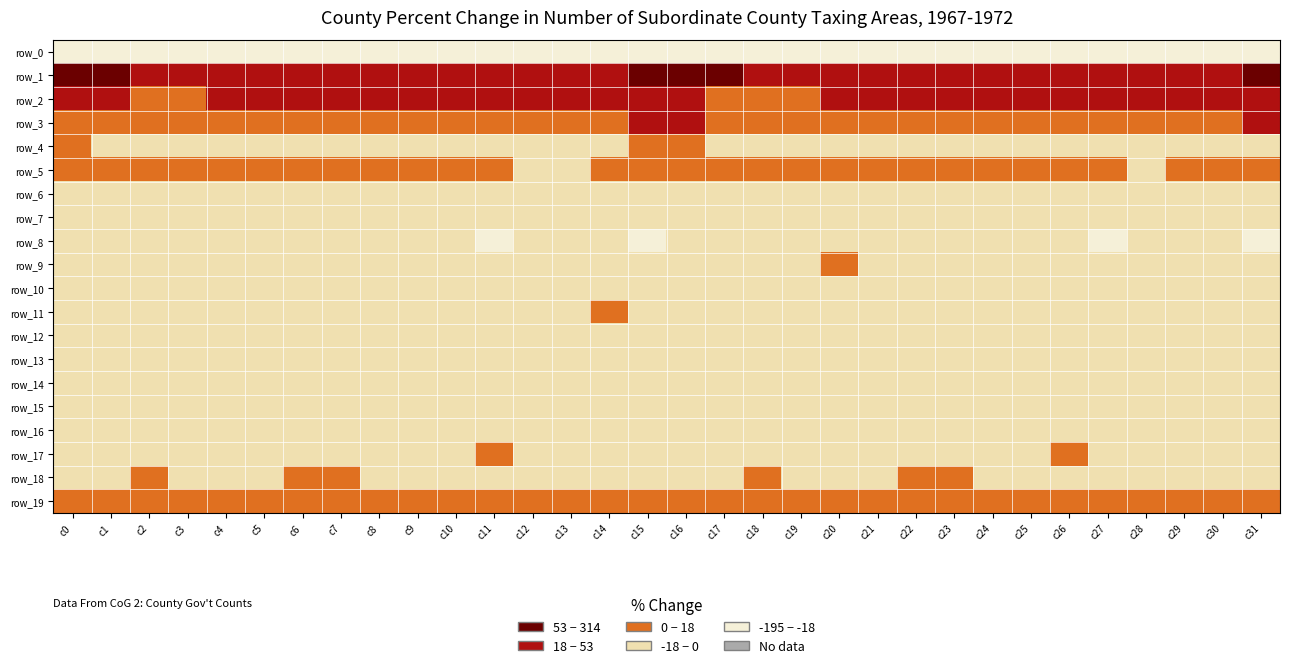

List the labels in order of row_8 value, smallest first.

c31, c15, c11, c27, c16, c26, c30, c14, c10, c12, c6, c29, c22, c4, c19, c7, c23, c21, c24, c8, c20, c9, c25, c5, c13, c3, c28, c1, c17, c0, c18, c2